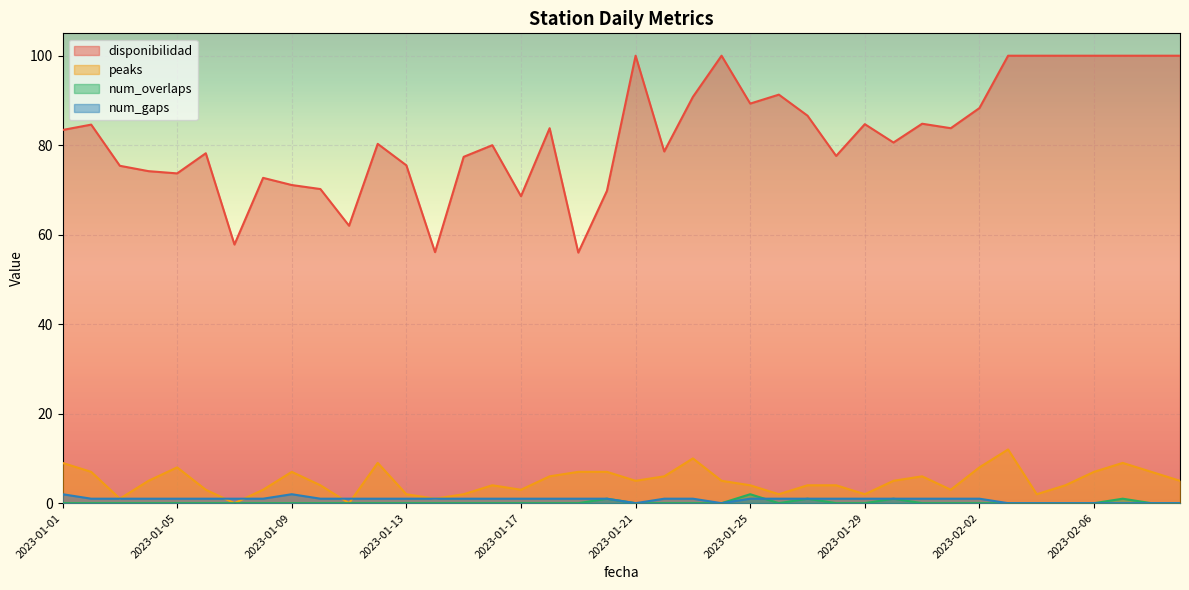

How many distinct data groups are displayed?

4